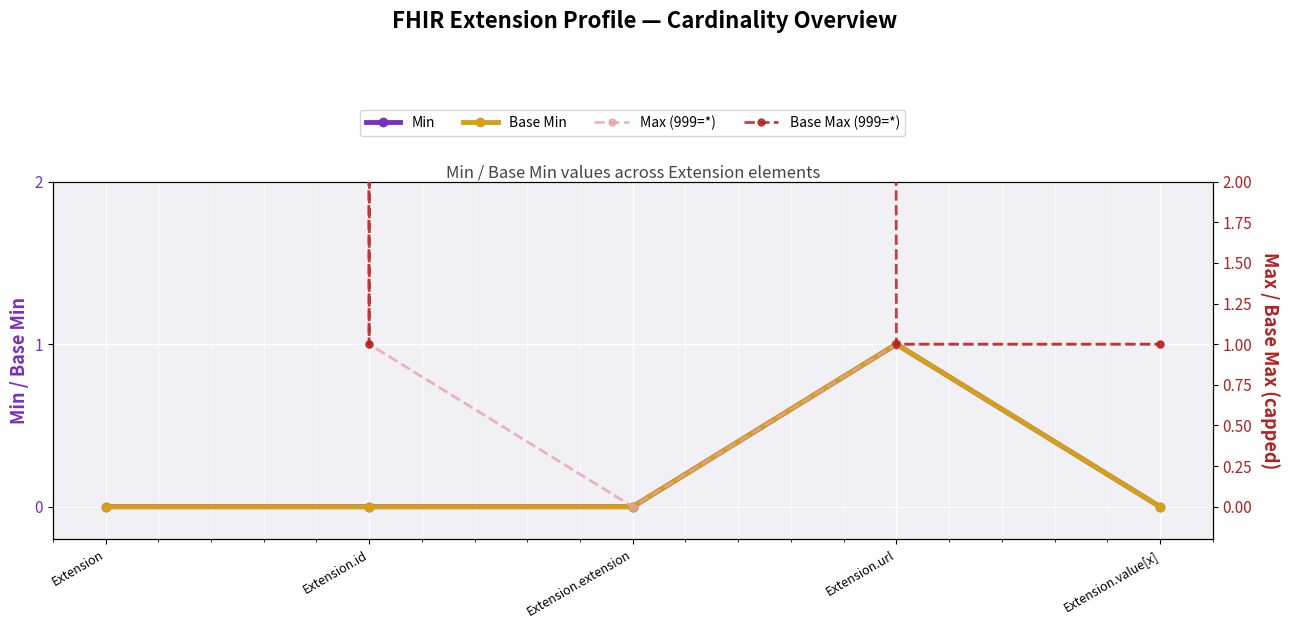

How many values in the Max (999=*) series exceed 1?

1